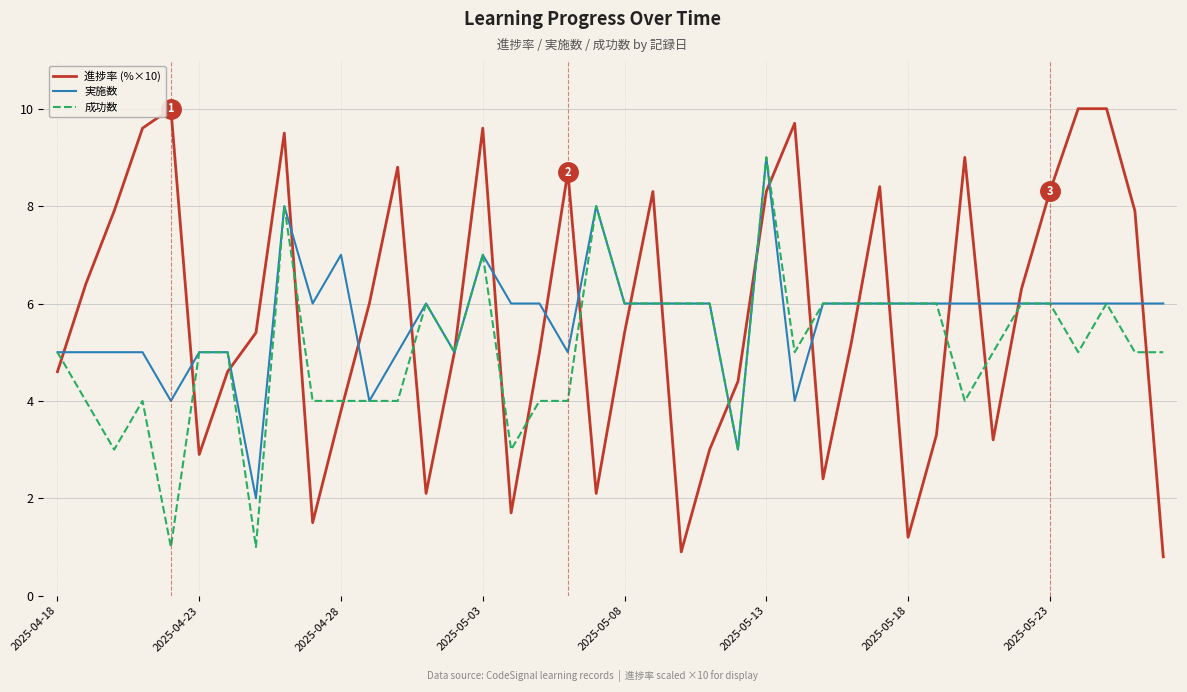

Which series has the widest spread of values?

進捗率 (%×10)